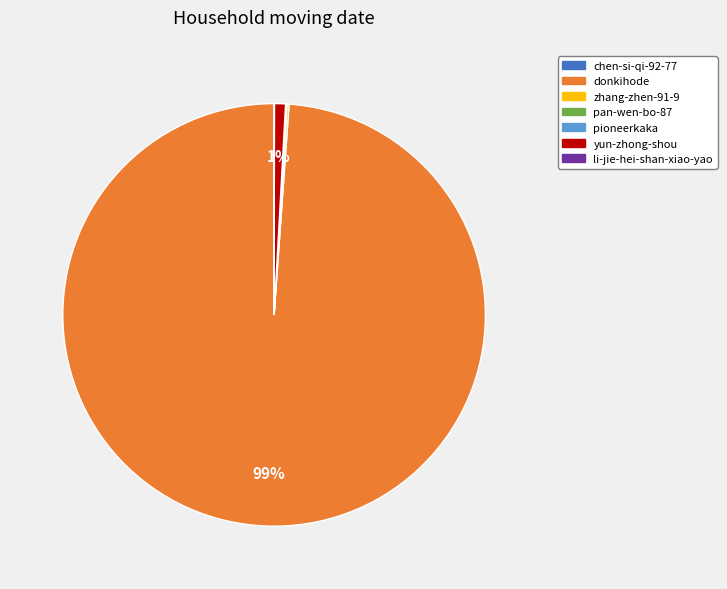

What percentage is the yun-zhong-shou slice, to the nearest percent?

1%